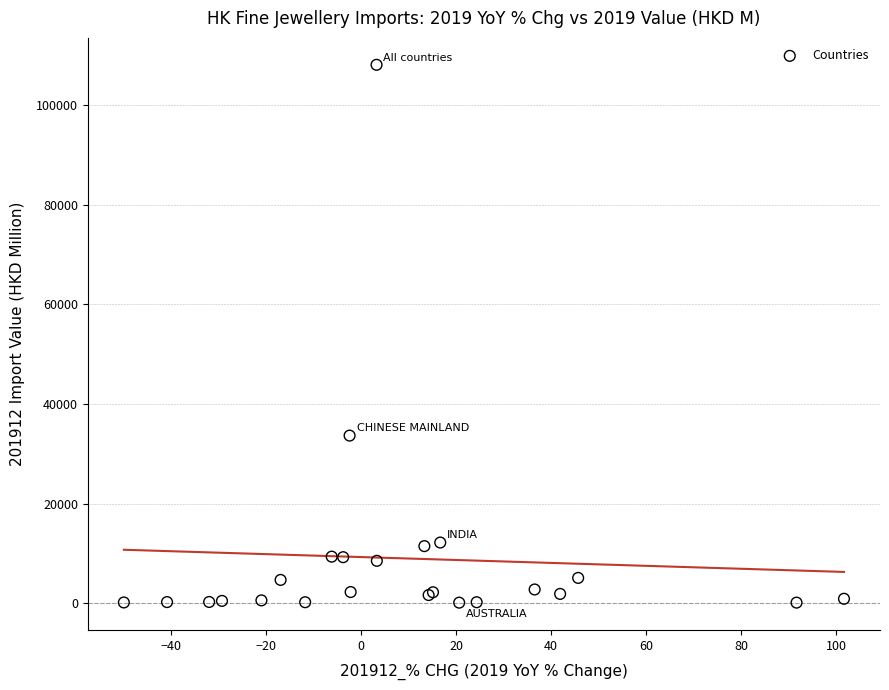

What Y value in the scatter plot is closest to 54121?

33648.5